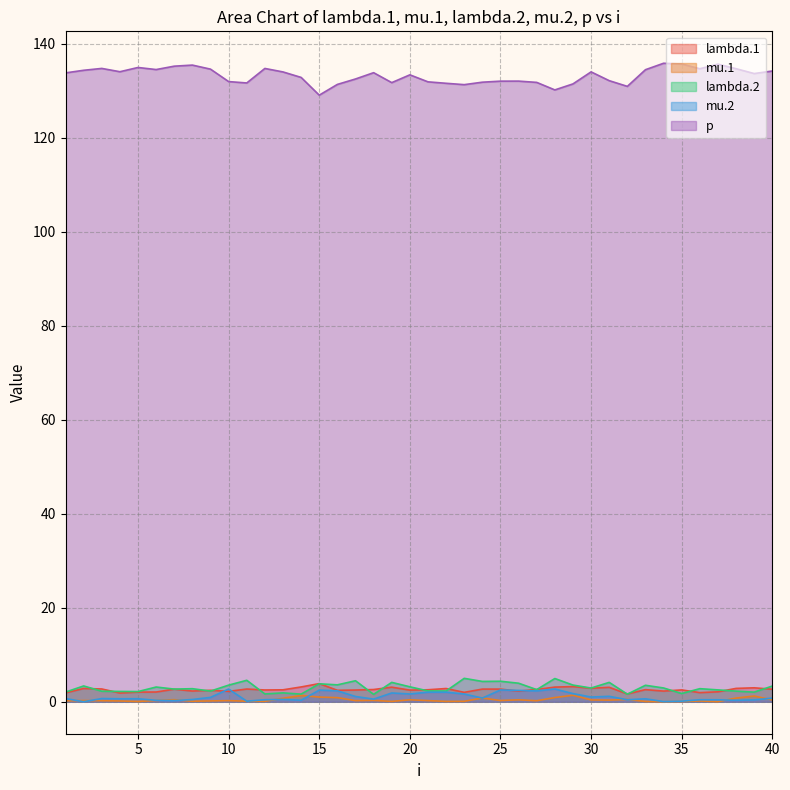

How many lines are shown in the chart?

5